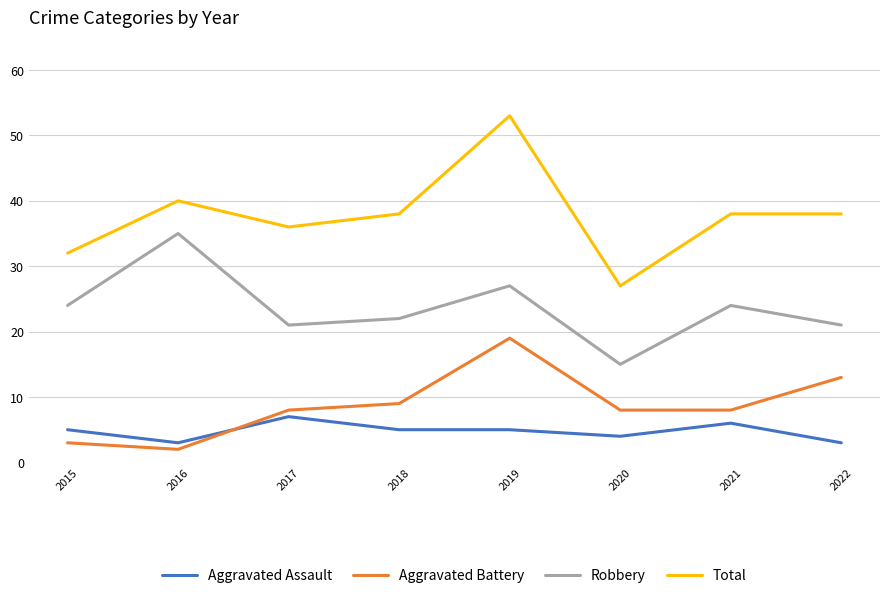

Reading right to left, transcribe all the data shown in this chart.

Aggravated Assault: 2022=3	2021=6	2020=4	2019=5	2018=5	2017=7	2016=3	2015=5
Aggravated Battery: 2022=13	2021=8	2020=8	2019=19	2018=9	2017=8	2016=2	2015=3
Robbery: 2022=21	2021=24	2020=15	2019=27	2018=22	2017=21	2016=35	2015=24
Total: 2022=38	2021=38	2020=27	2019=53	2018=38	2017=36	2016=40	2015=32